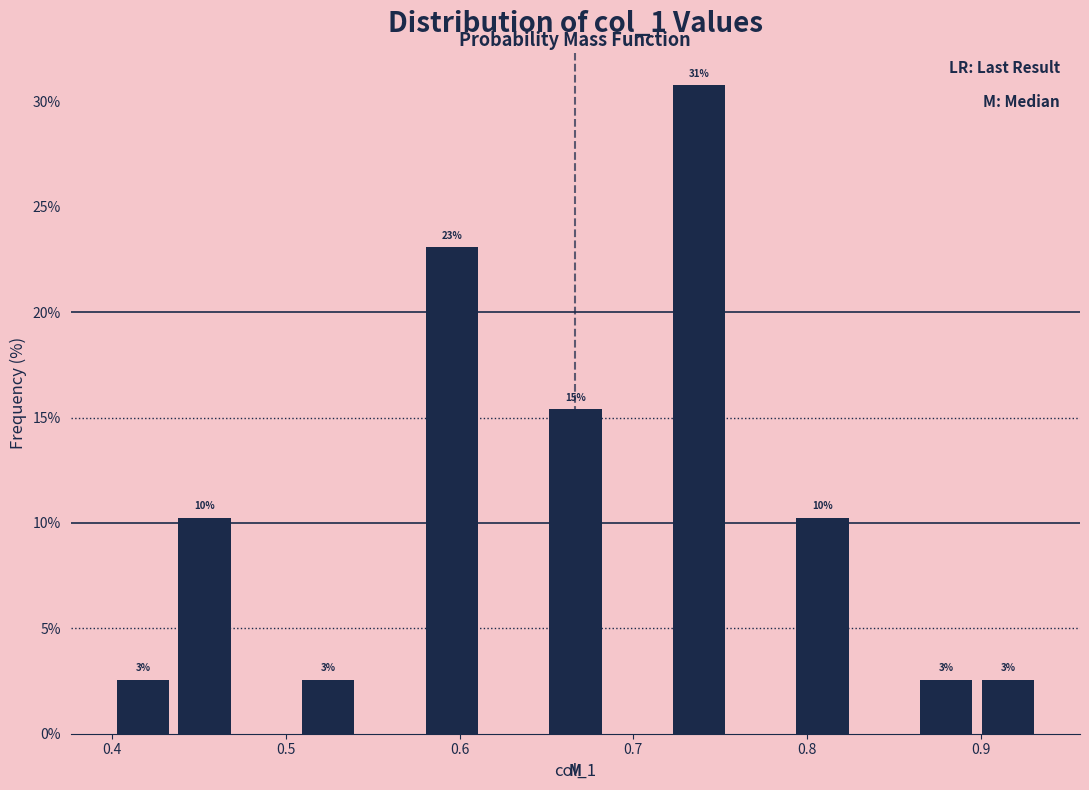

Read against the x-axis, roughly where is the centre of the tallest bar?

0.74